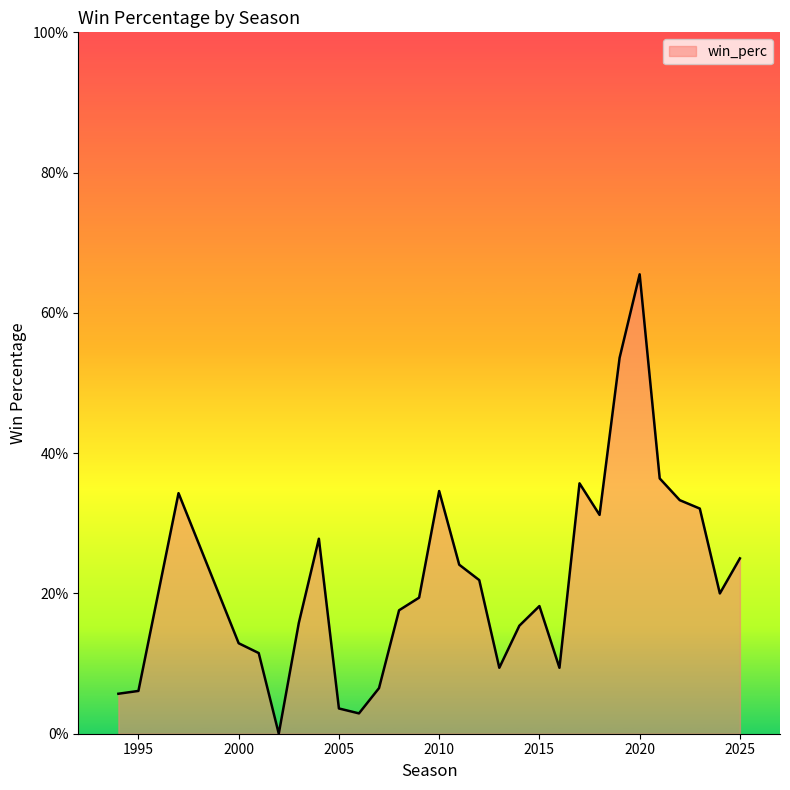

Reading left to right, what are all the values shown in this chart?

0.1	0.1	0.3	0.1	0.1	0.0	0.2	0.3	0.0	0.0	0.1	0.2	0.2	0.3	0.2	0.2	0.1	0.2	0.2	0.1	0.4	0.3	0.5	0.7	0.4	0.3	0.3	0.2	0.2